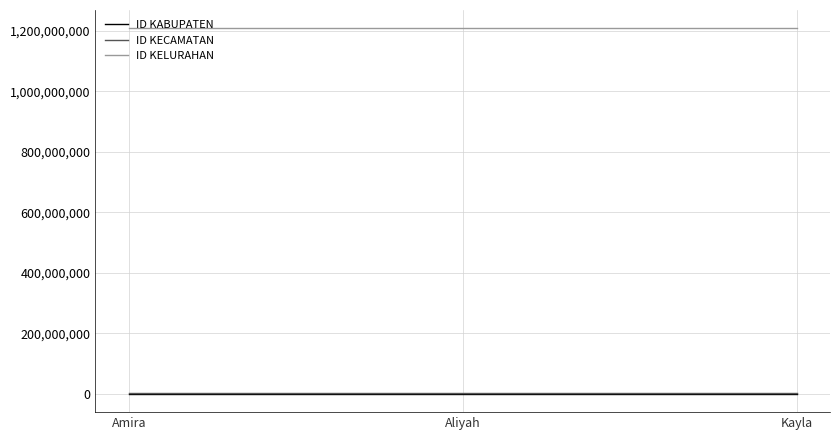

What is the smallest value displayed?

1208